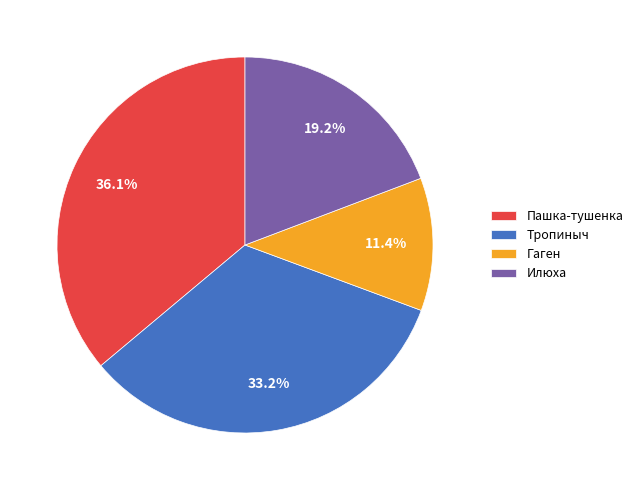

To the nearest percent, what is the difference between the largest and smallest slice percentages?

25%